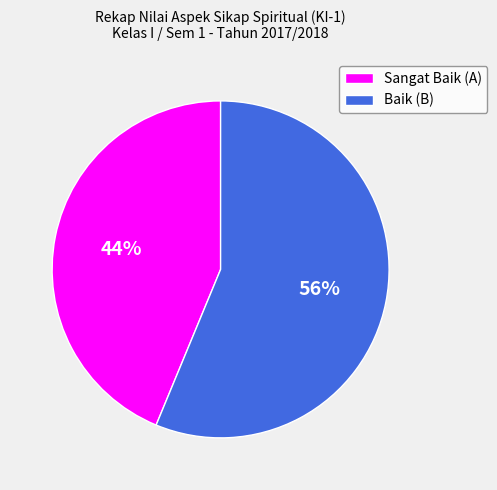

Which category has the smallest portion of the pie?

Sangat Baik (A)